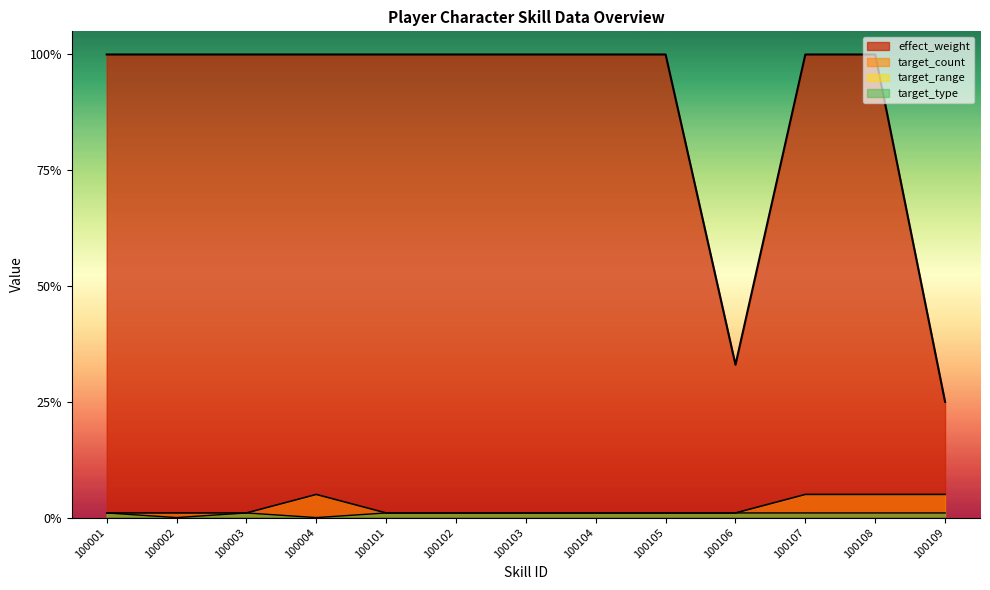

The target_count series shows 5 at 100107. True or false?

True